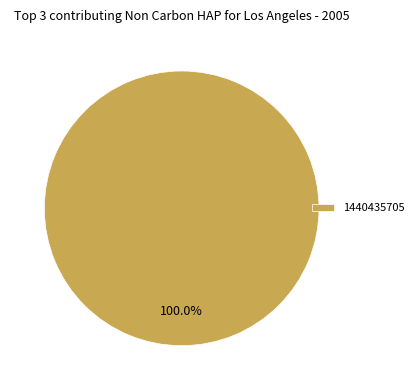

Rank the categories by value from highest to lowest.

1440435705